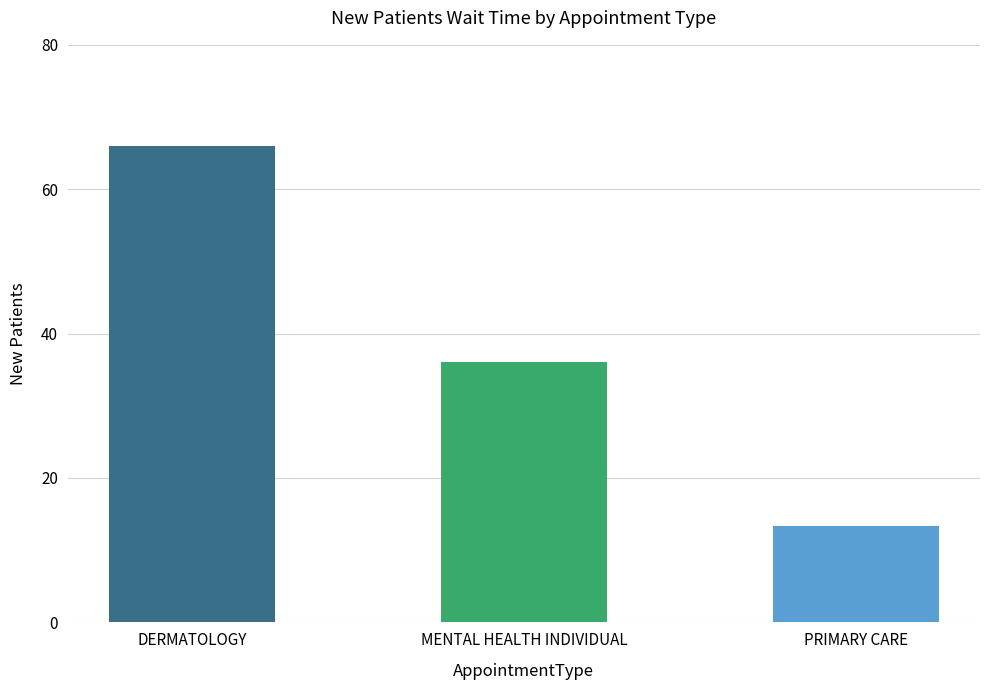

What is the greatest value displayed?

66.0